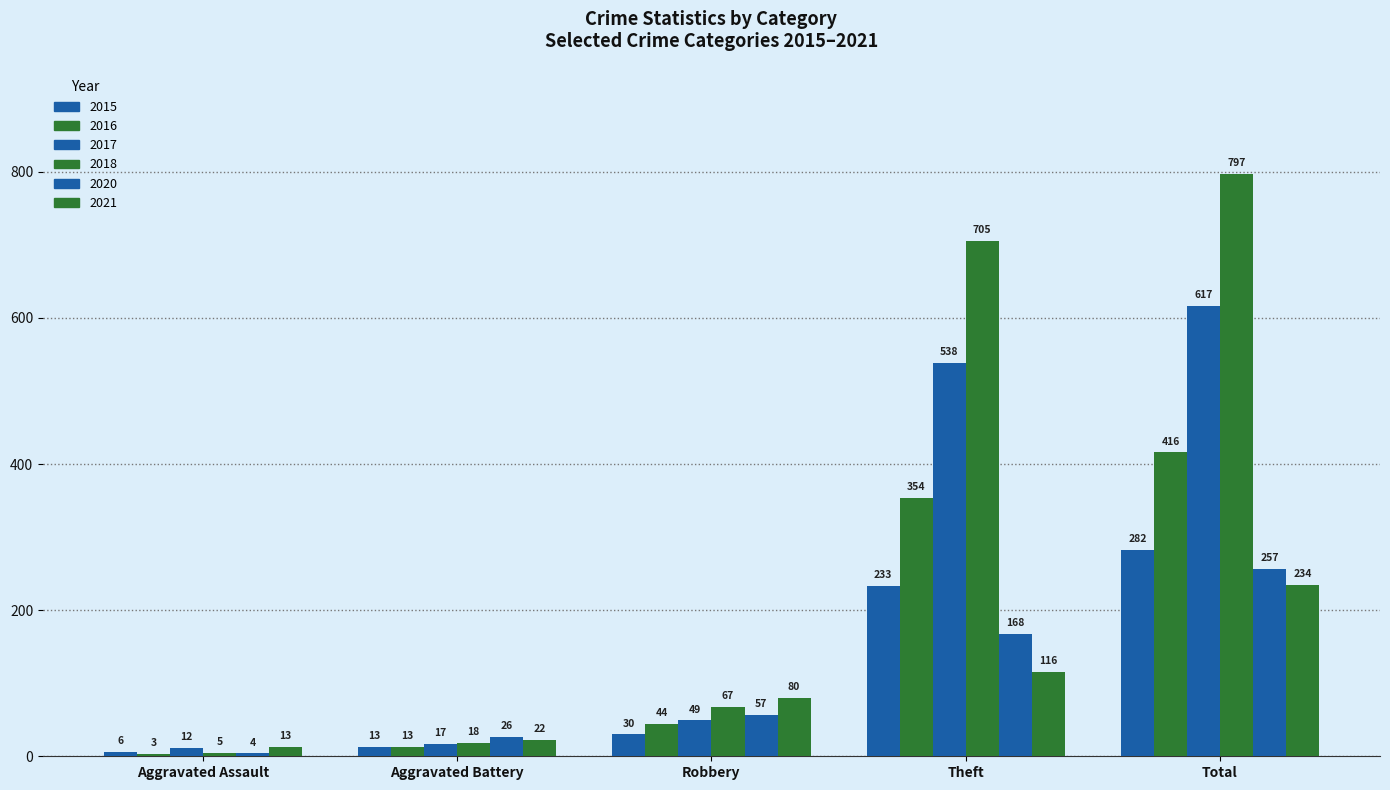

At which category is the sum across all series the highest?

Total